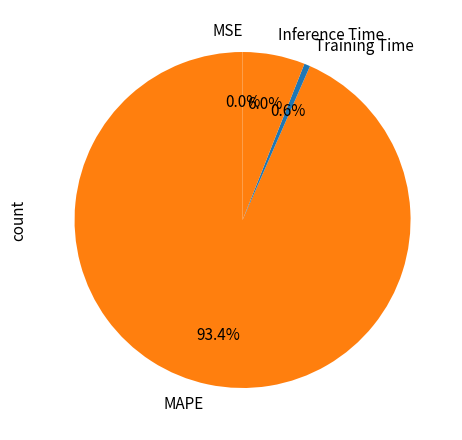

To the nearest percent, what is the difference between the largest and smallest slice percentages?

93%